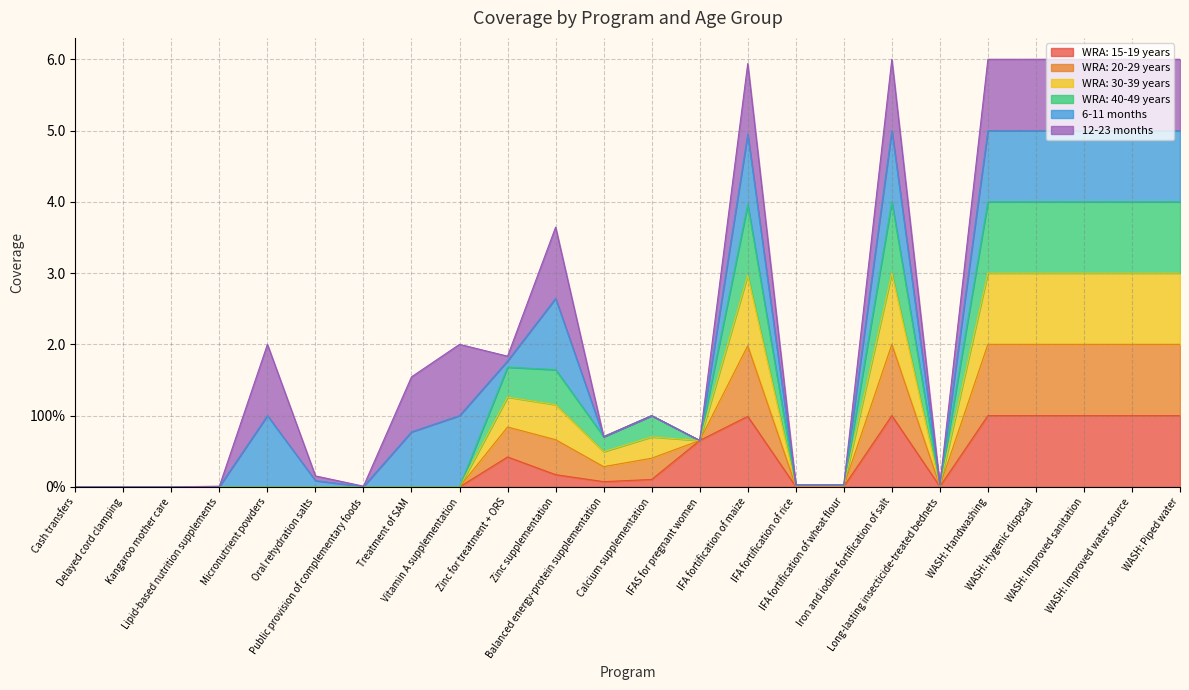

The WRA: 15-19 years series shows 0.3 at WASH: Piped water. True or false?

False